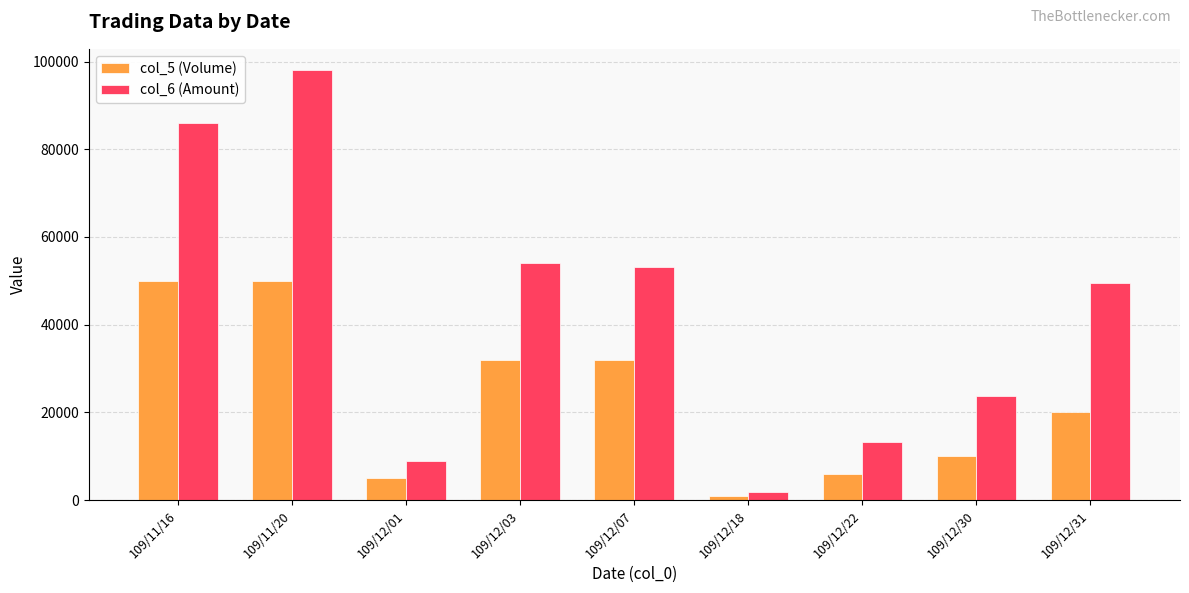

Reading left to right, transcribe all the data shown in this chart.

col_5 (Volume): 109/11/16=50000	109/11/20=50000	109/12/01=5000	109/12/03=32000	109/12/07=32000	109/12/18=1000	109/12/22=6000	109/12/30=10000	109/12/31=20000
col_6 (Amount): 109/11/16=86000	109/11/20=98000	109/12/01=8900	109/12/03=54100	109/12/07=53120	109/12/18=1950	109/12/22=13140	109/12/30=23700	109/12/31=49500